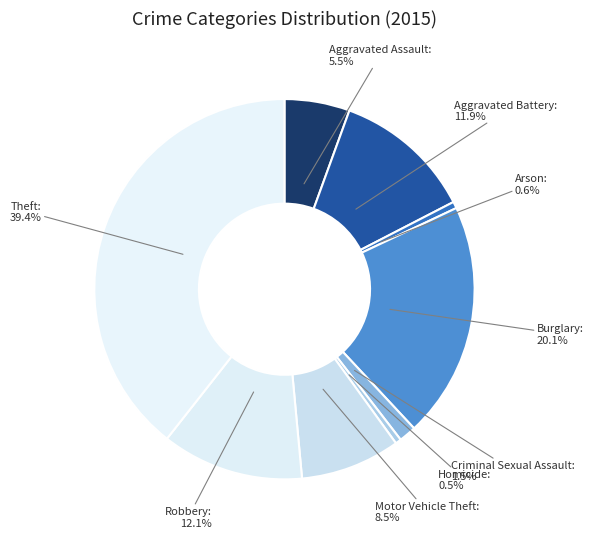

Count the number of slices in the pie.

9